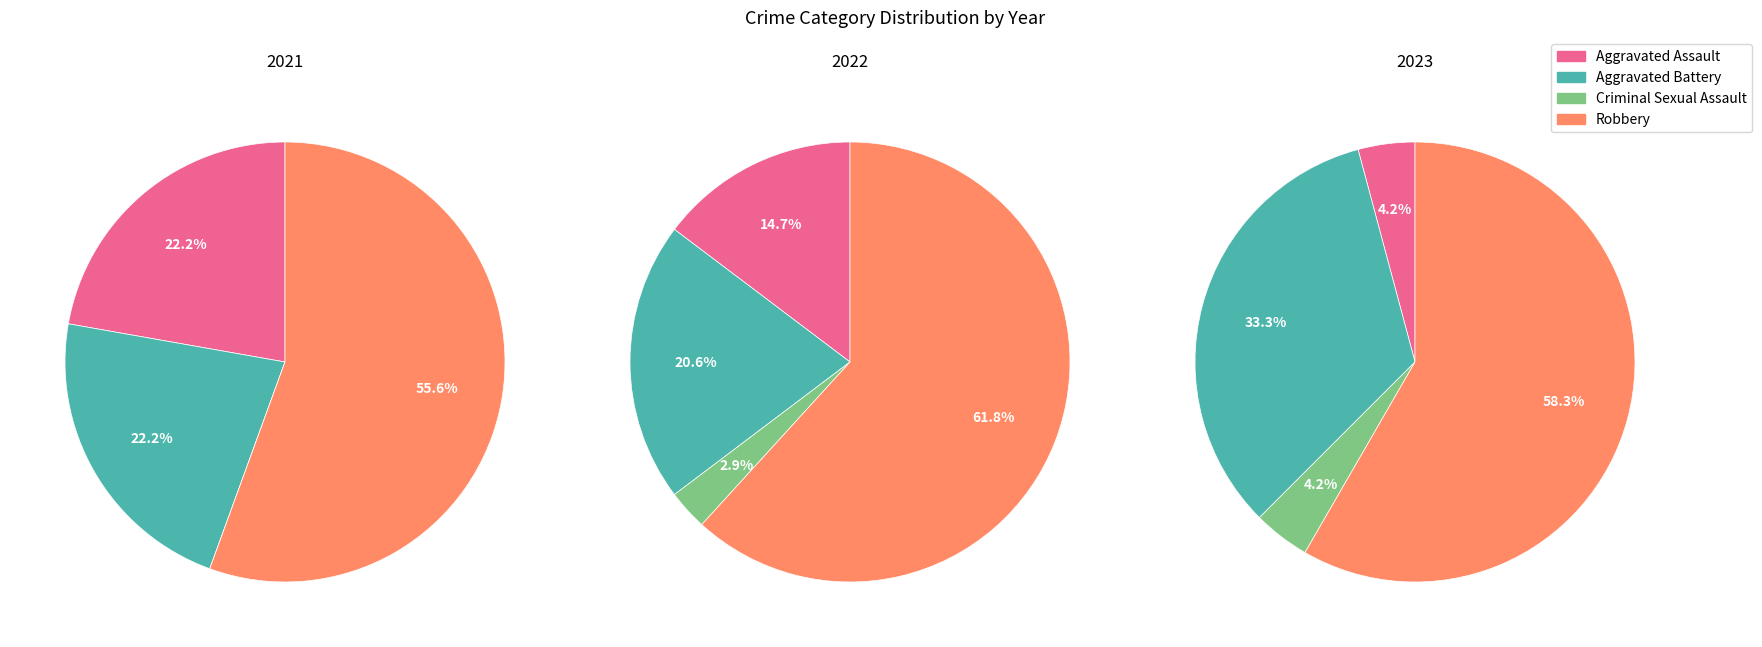

What is the majority slice?

Robbery